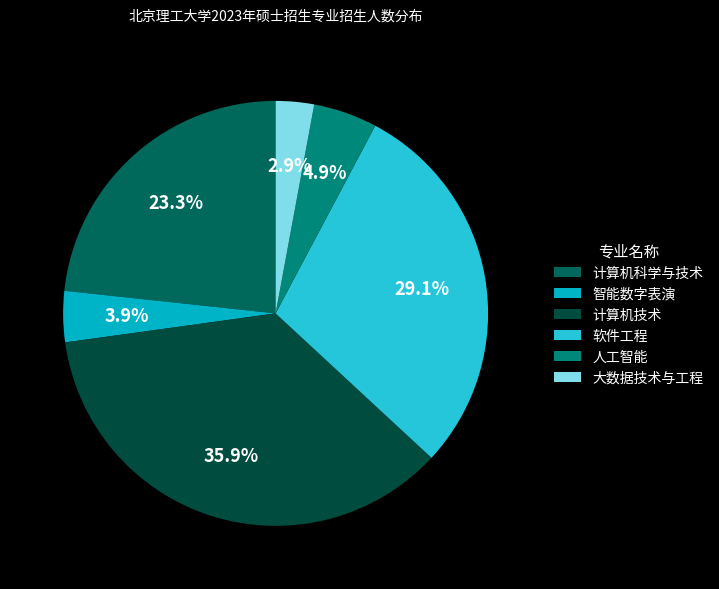

Rank the categories by value from highest to lowest.

计算机技术, 软件工程, 计算机科学与技术, 人工智能, 智能数字表演, 大数据技术与工程